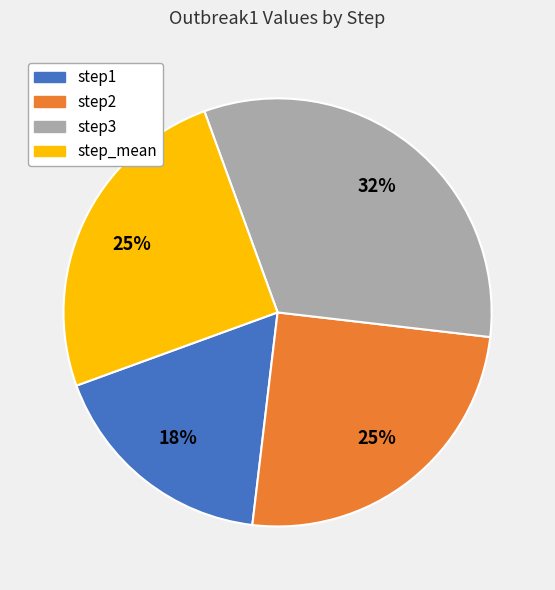

To the nearest percent, what is the average slice percentage?

25%